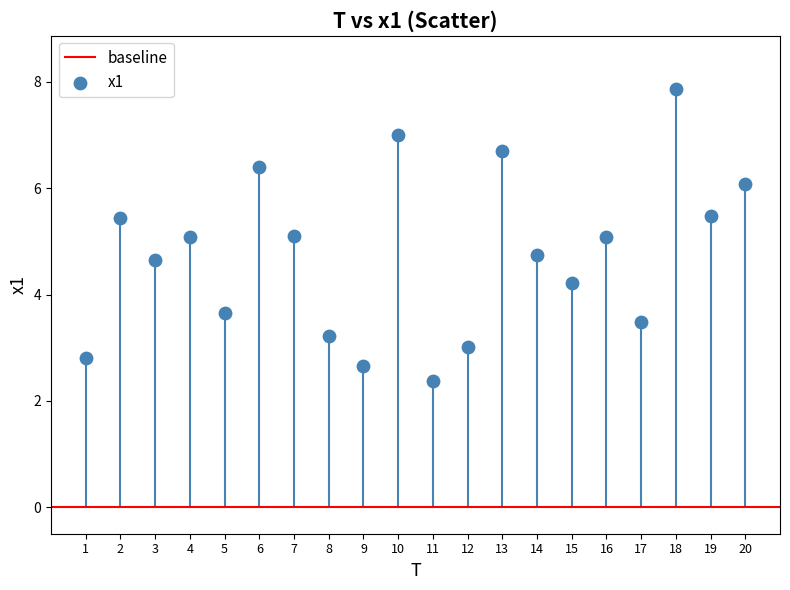

What is the range of X values (max minus min)?

19.0